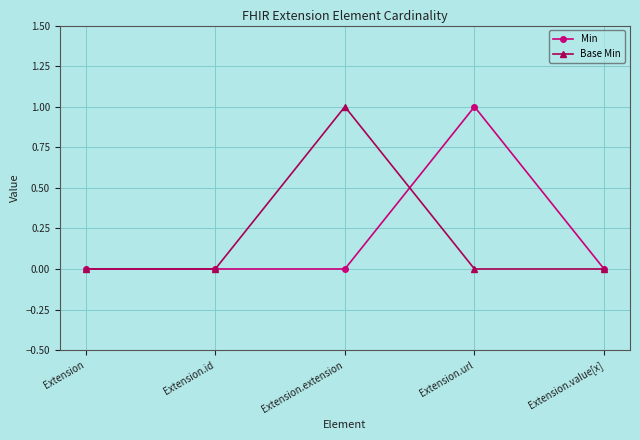

What is the difference between the highest and lowest values at Extension.extension?

1